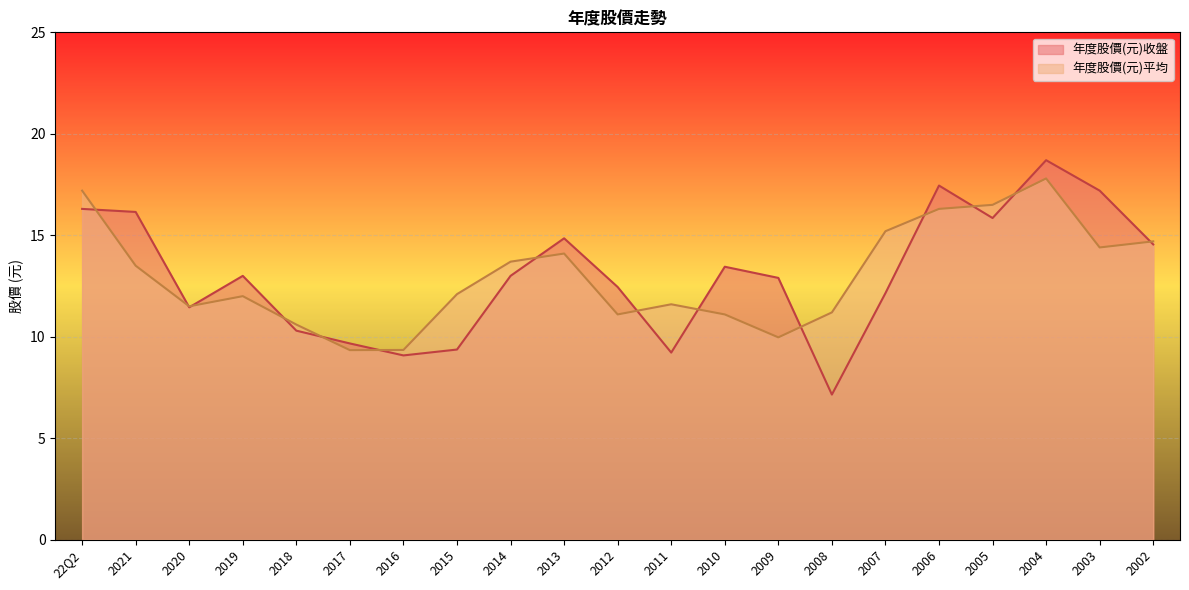

What is the maximum value for 年度股價(元)平均?

17.8